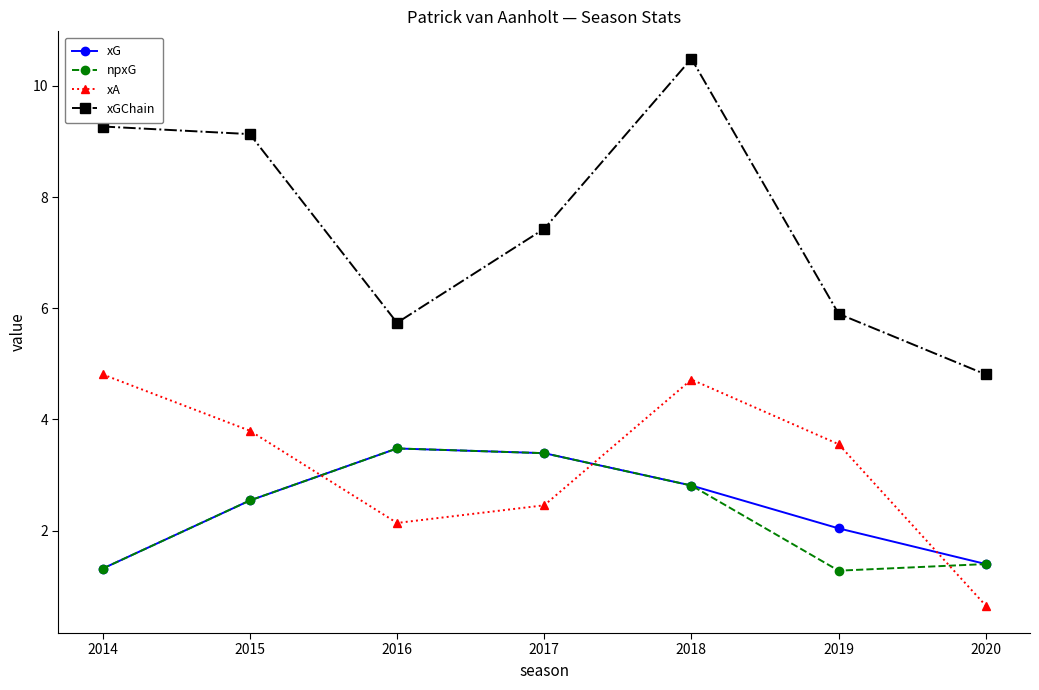

Which category has the lowest value across all series?

2020